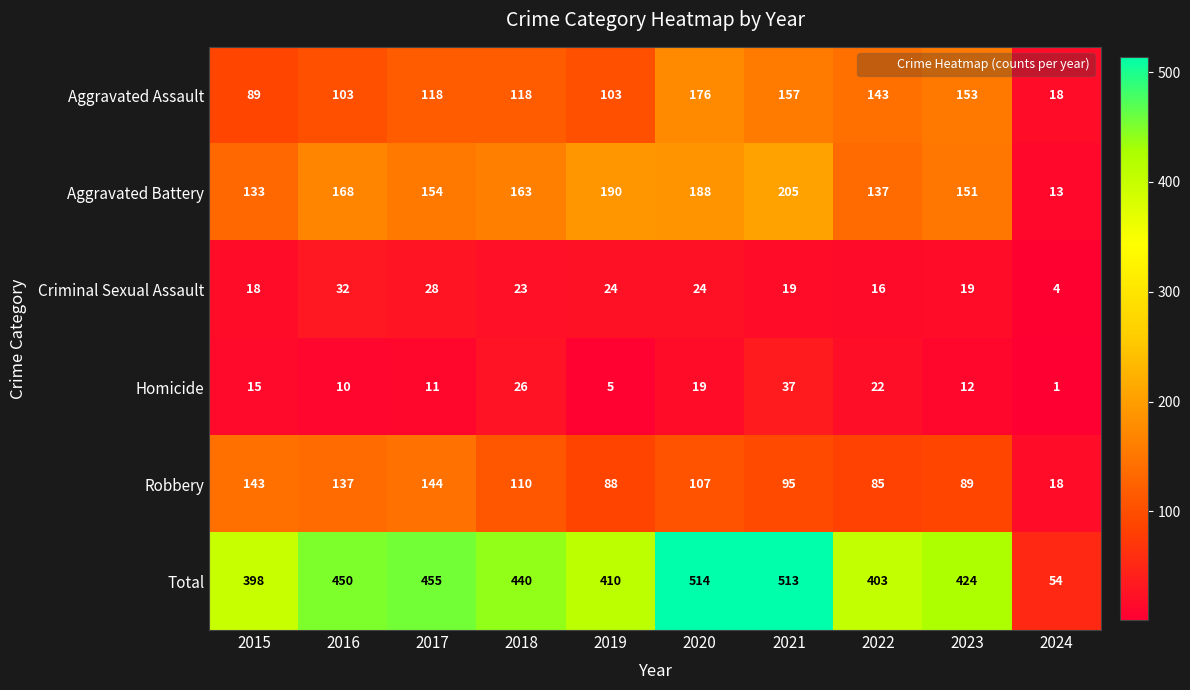

Which series has the largest range (max minus min)?

Total